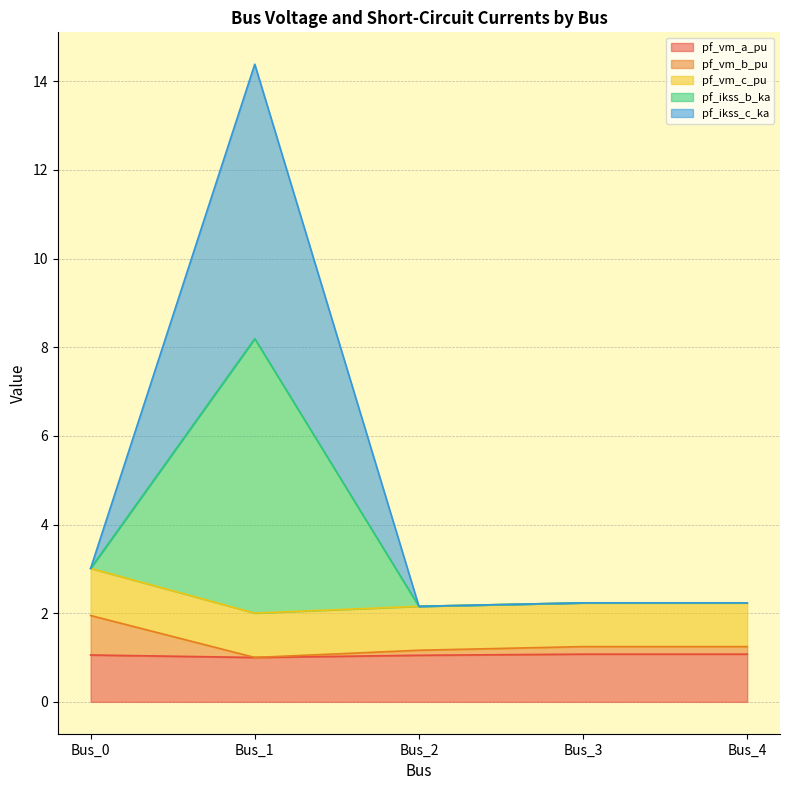

Between Bus_0 and Bus_2, which series saw the biggest shift?

pf_vm_b_pu